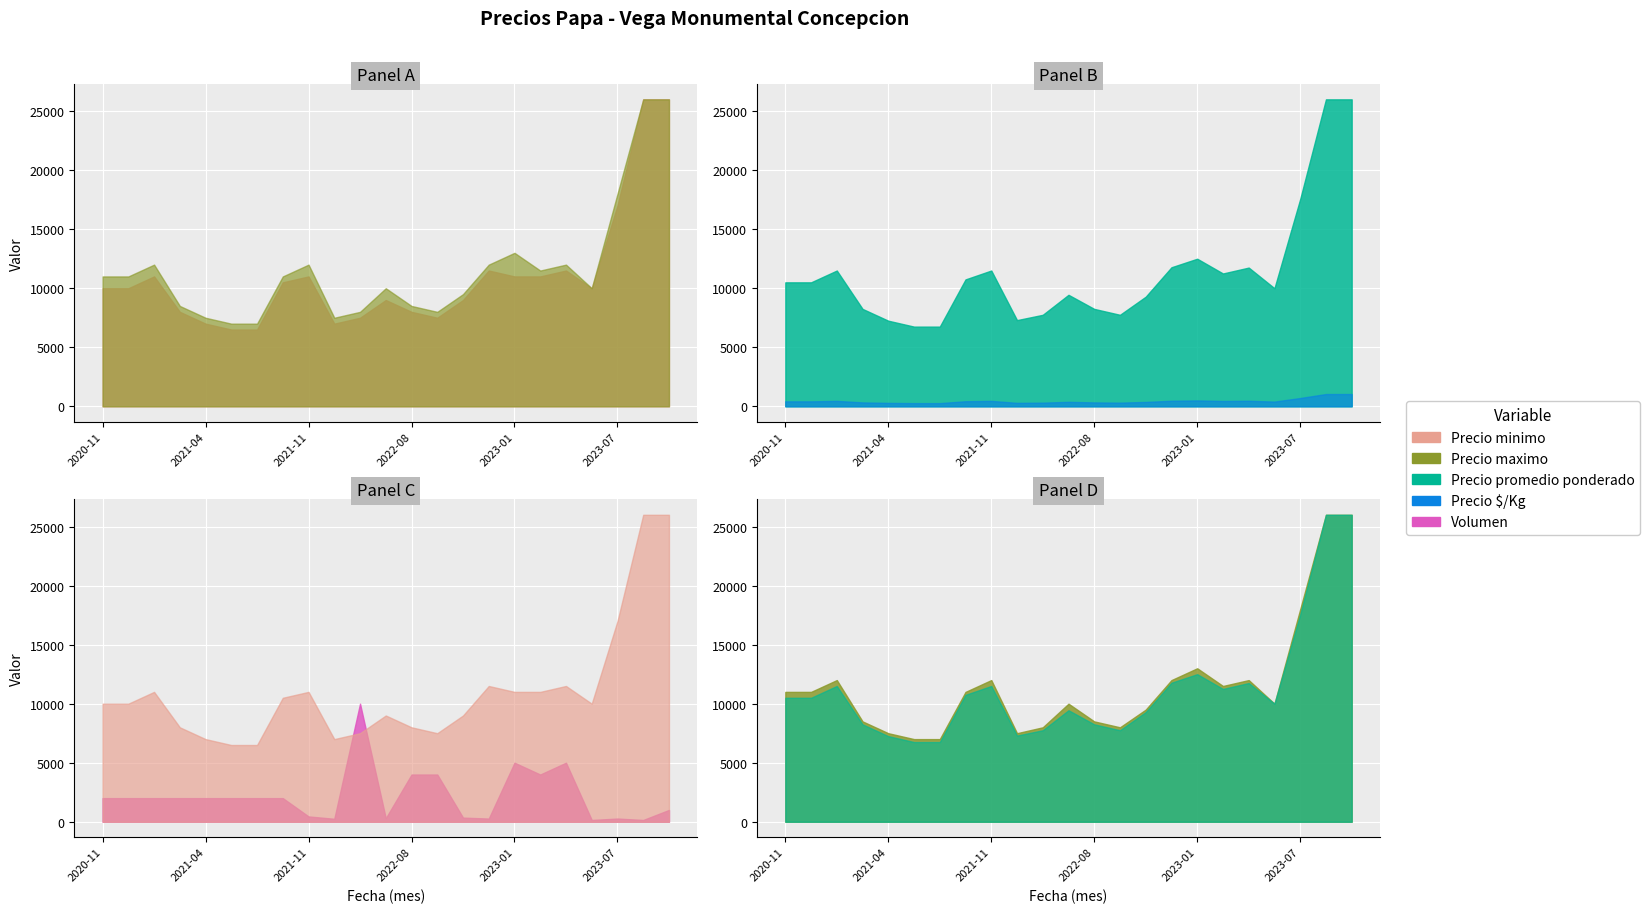

True or false: Precio maximo and Precio minimo cross at least once.

False